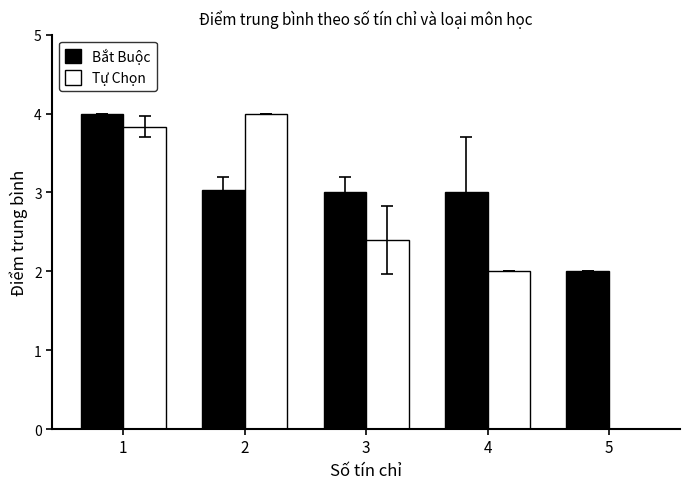

At which category is the sum across all series the highest?

1